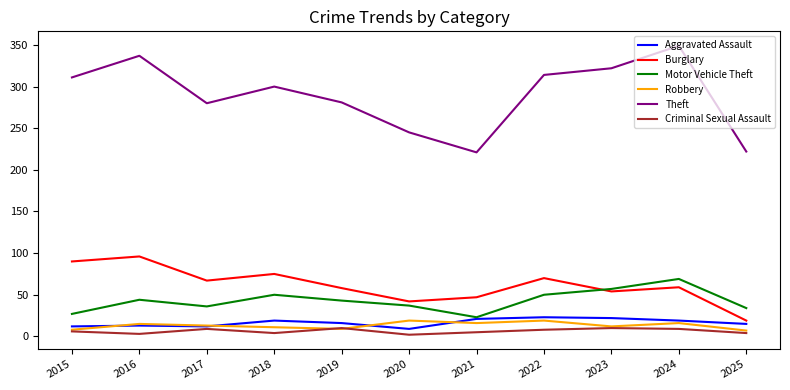

Which series has the widest spread of values?

Theft